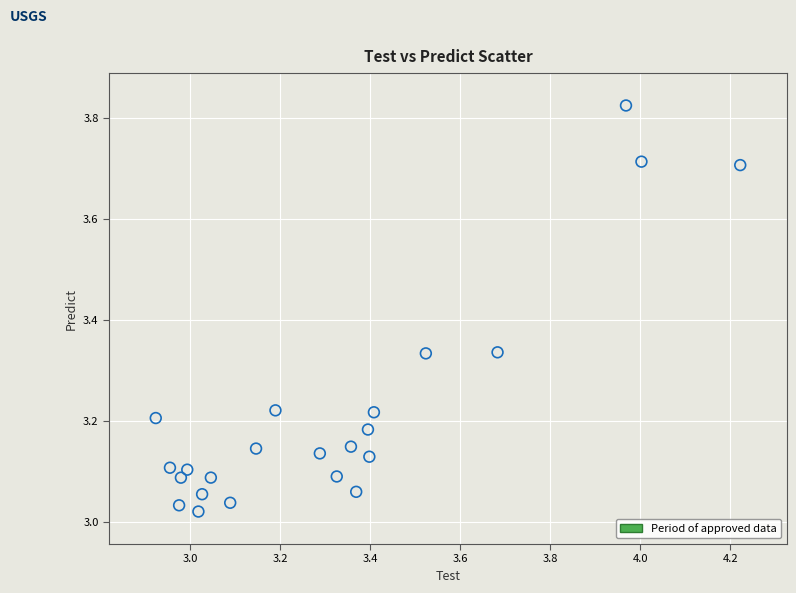

What is the range of Y values (max minus min)?

0.8